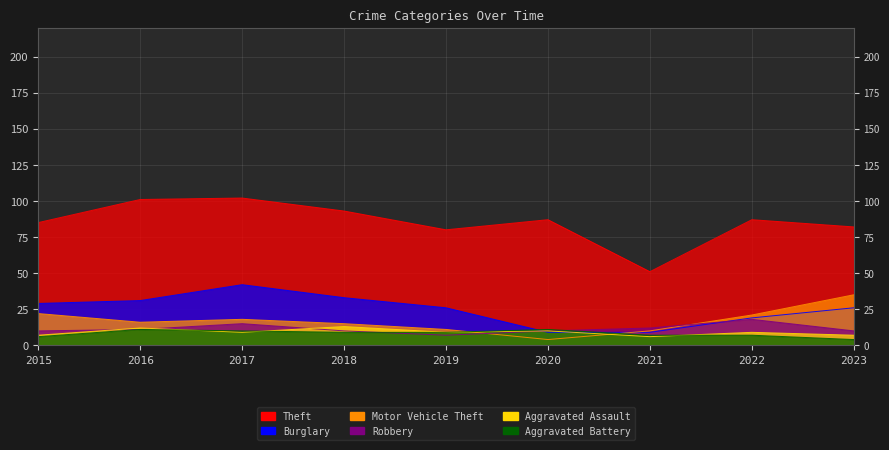

At which category is the sum across all series the highest?

2017